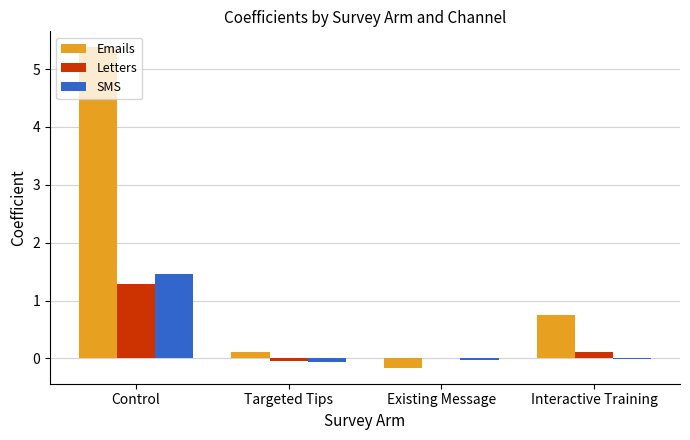

Which category has the highest value in the Emails series?

Control